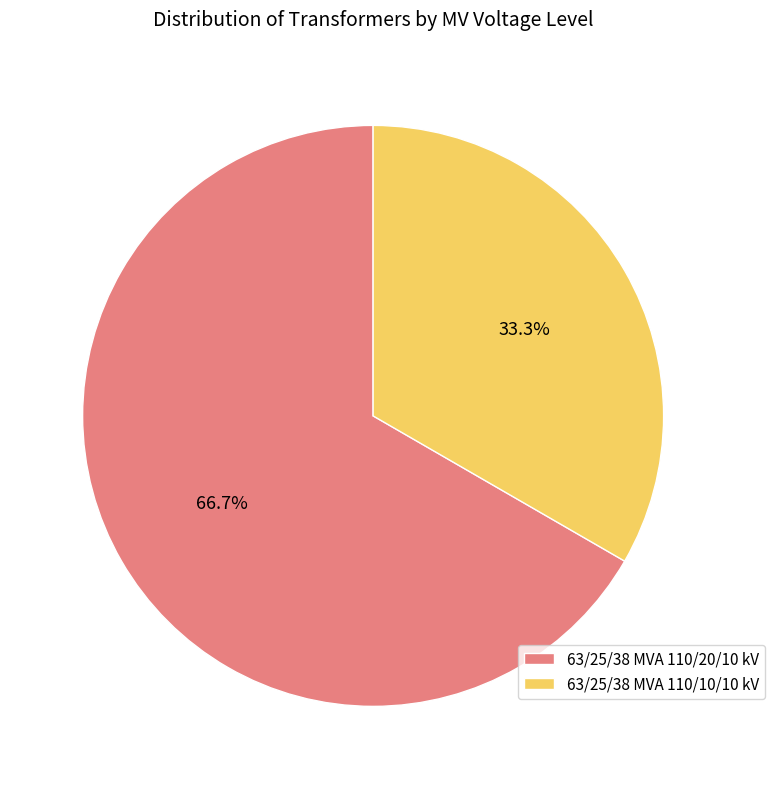

Is 63/25/38 MVA 110/10/10 kV the majority of the pie?

No